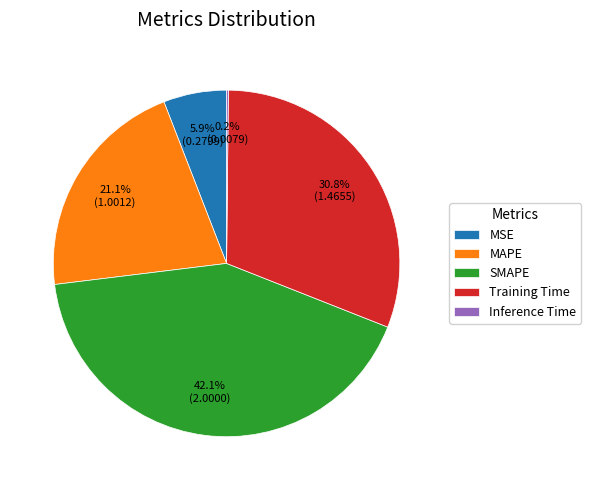

What is the ratio of the value at Training Time to the value at MAPE?

1.5